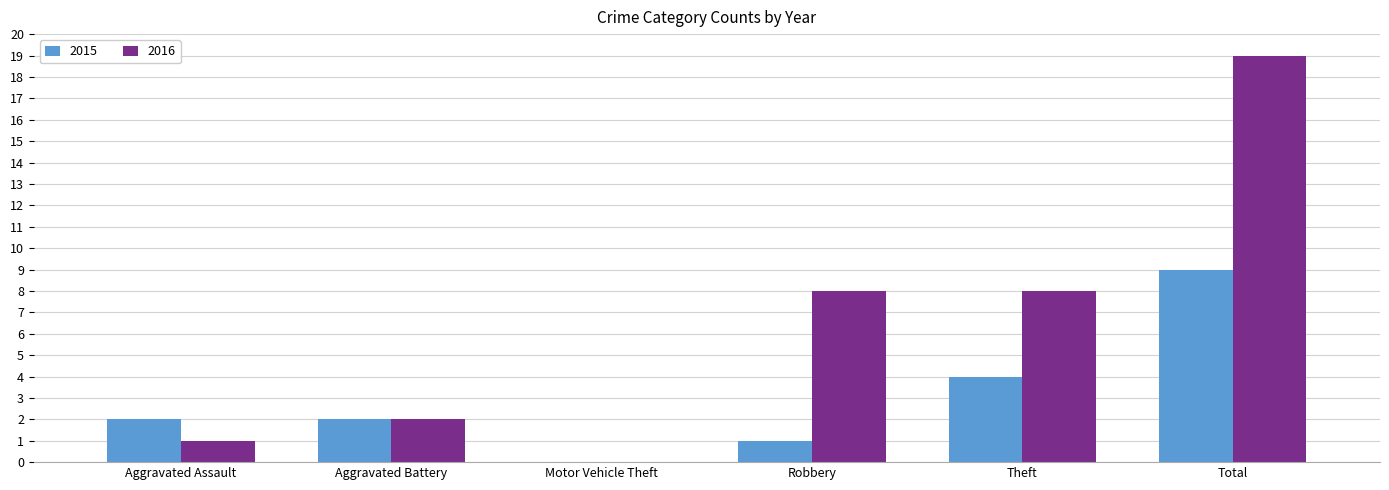

What is the sum of all 2015 values?

18